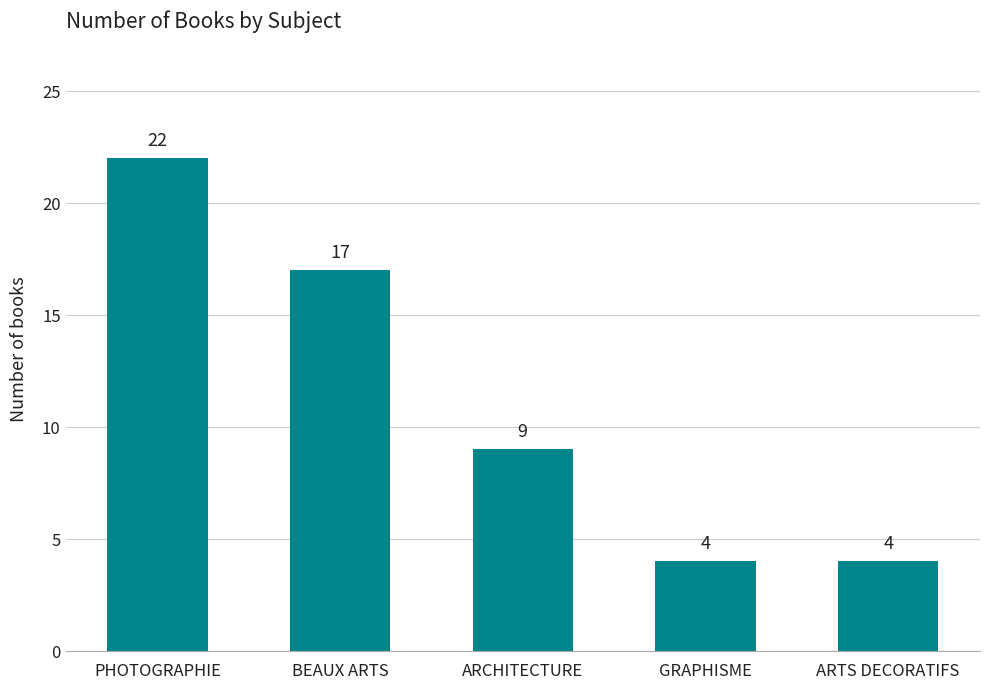

What is the average value?

11